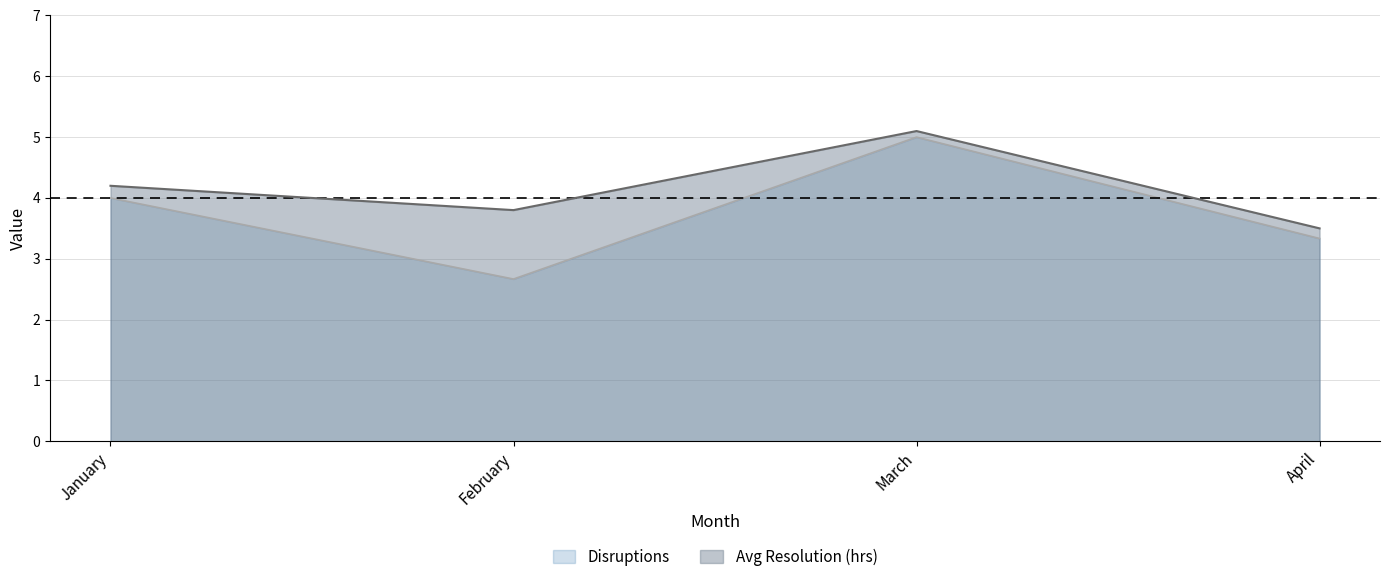

Which label corresponds to the largest value in the chart?

March